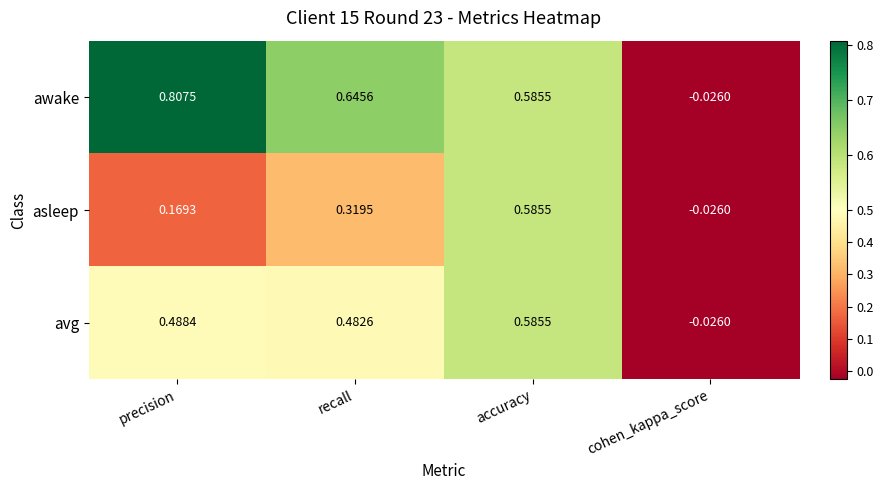

How many series are shown in this chart?

3